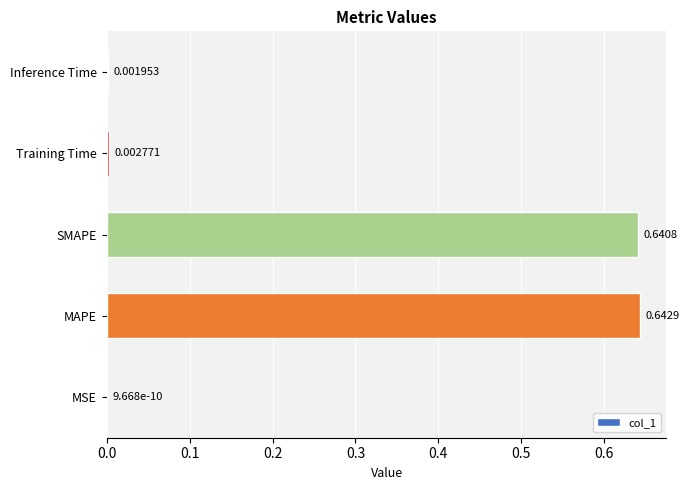

Between SMAPE and Inference Time, which is larger?

SMAPE